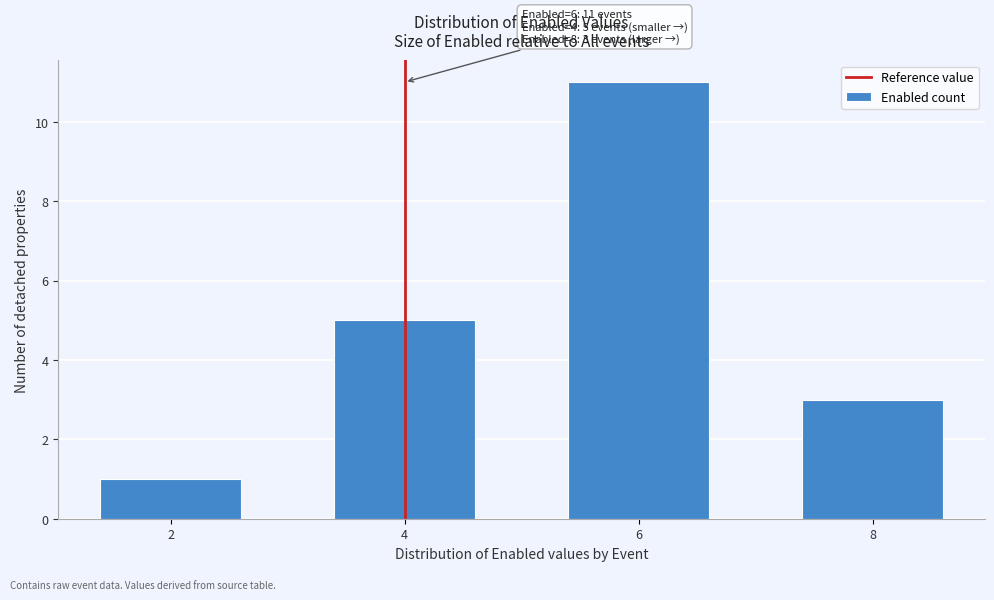

Reading left to right, transcribe all the data shown in this chart.

1	5	11	3